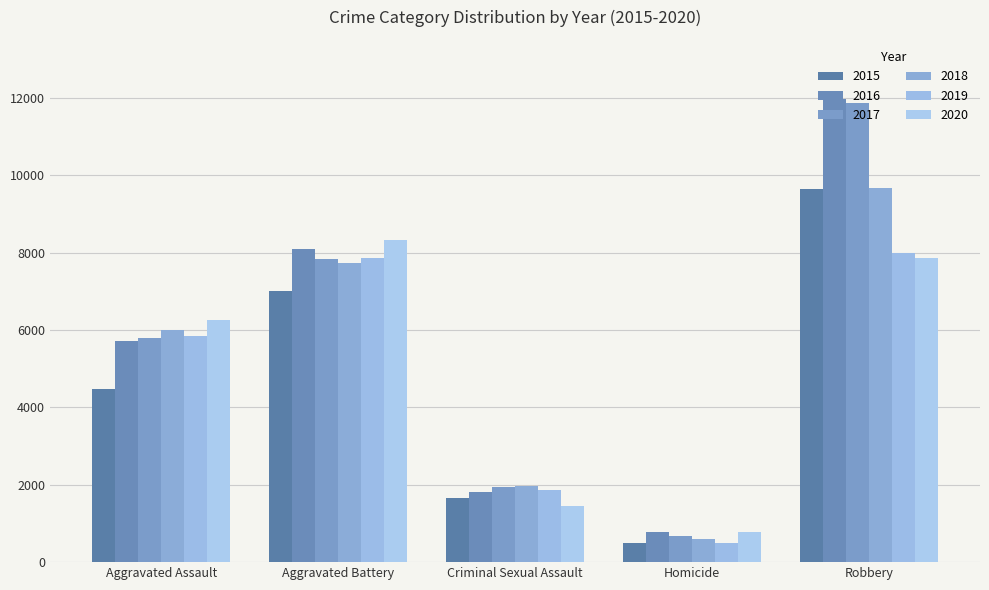

How many values in the 2019 series are below 5840?

2